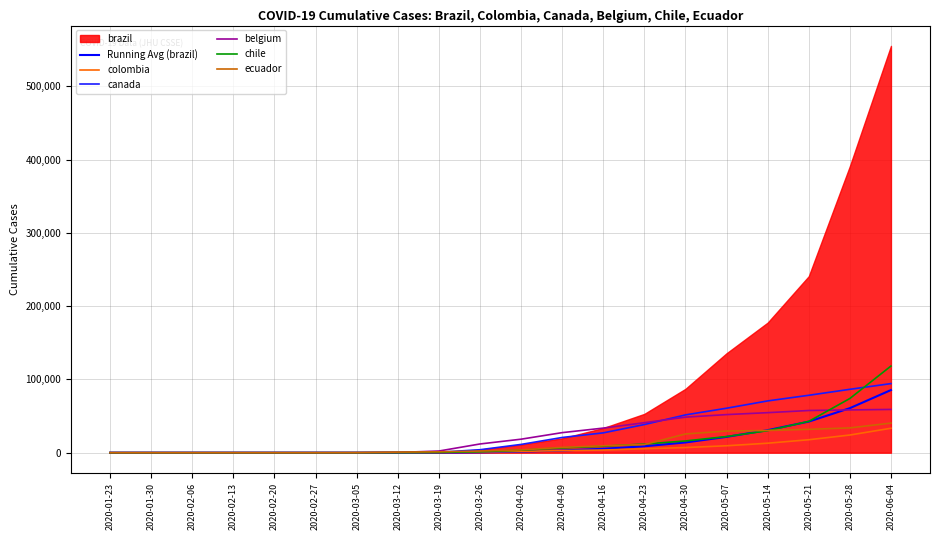

At which category is the sum across all series the highest?

2020-06-04